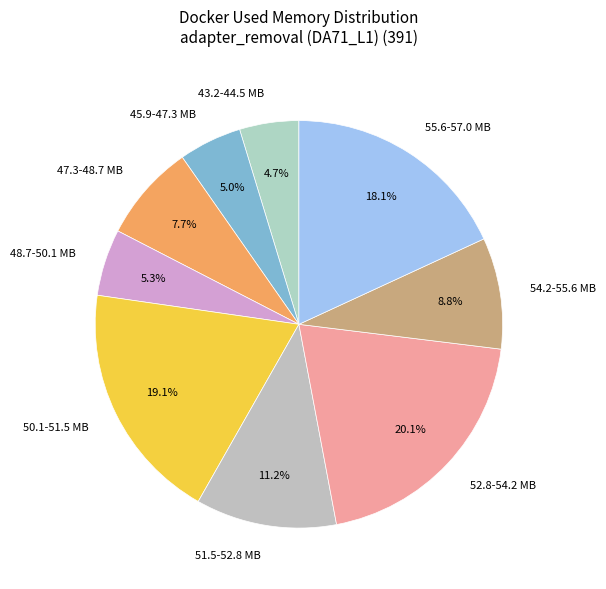

Combined, do 47.3-48.7 MB and 50.1-51.5 MB account for over 50%?

No